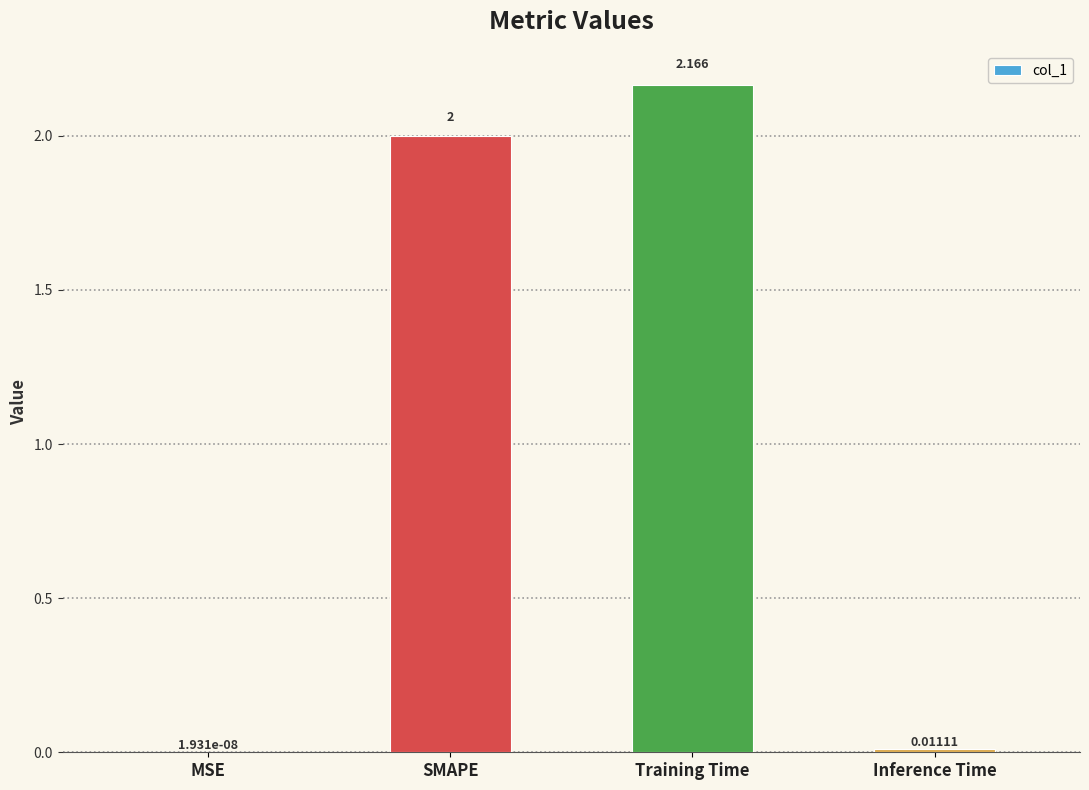

Which label corresponds to the largest value in the chart?

Training Time